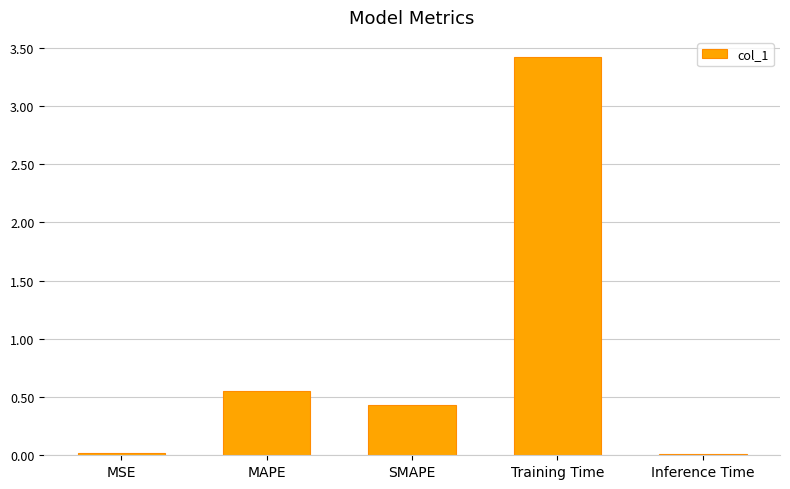

Is it true that the value at Training Time is 3.4?

True